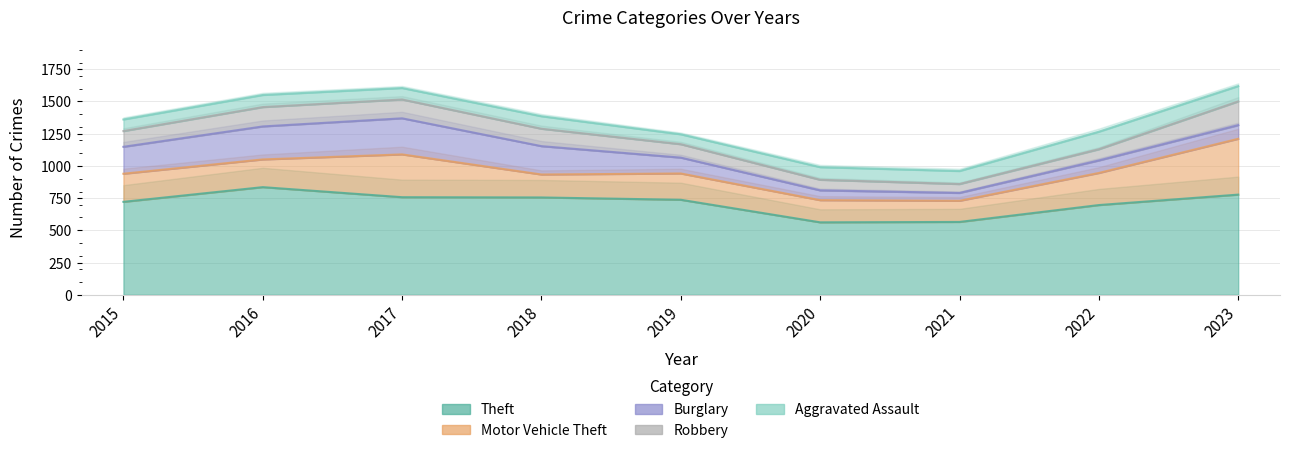

Which series has the widest spread of values?

Theft